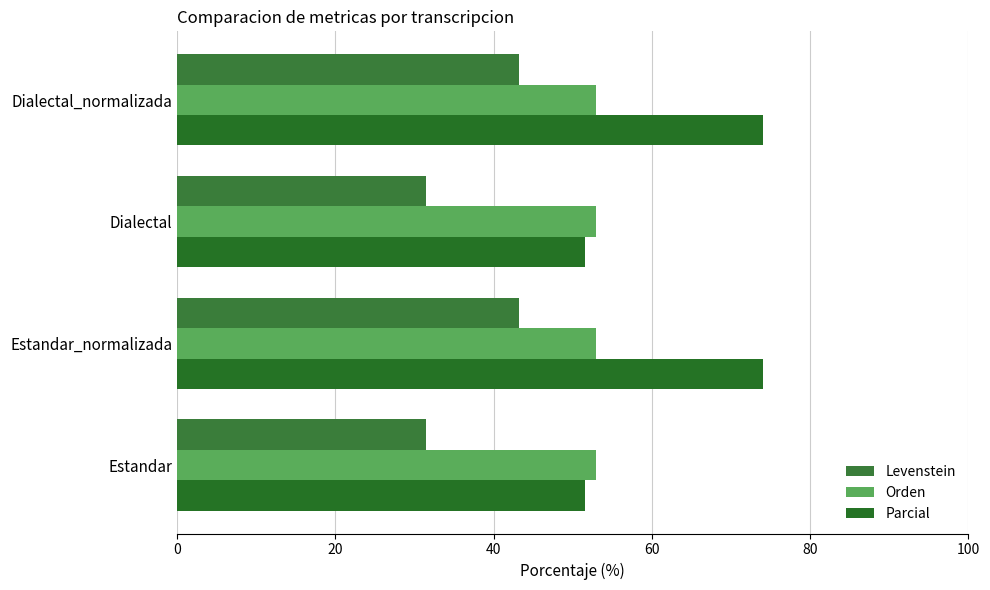

Count the number of categories in the chart.

4